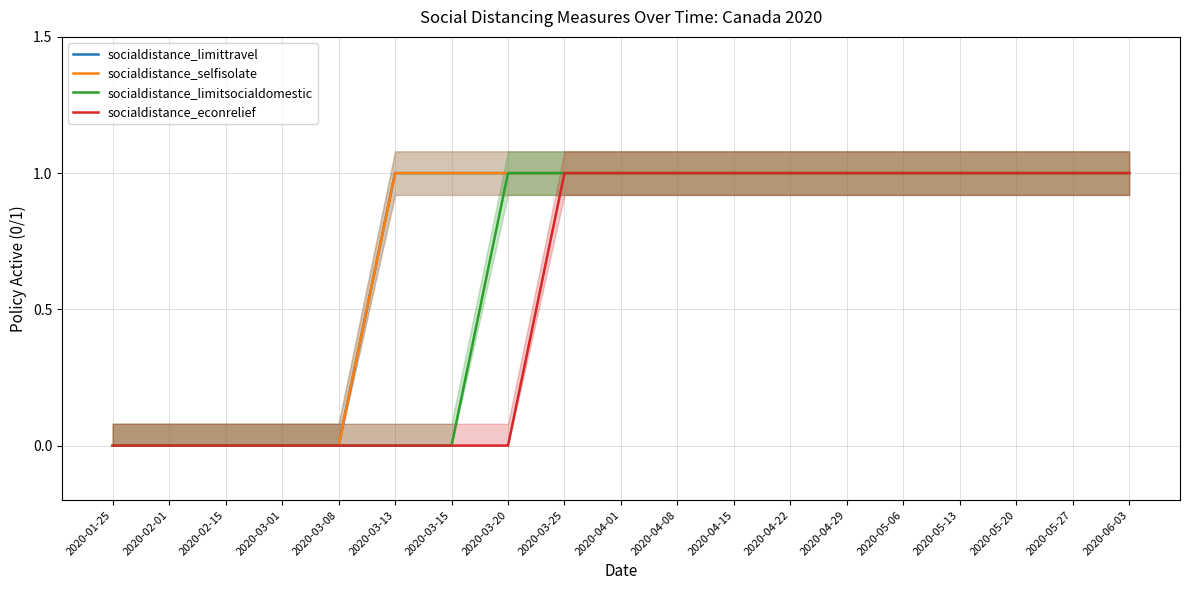

What is the label of the 12th point from the left?

2020-04-15